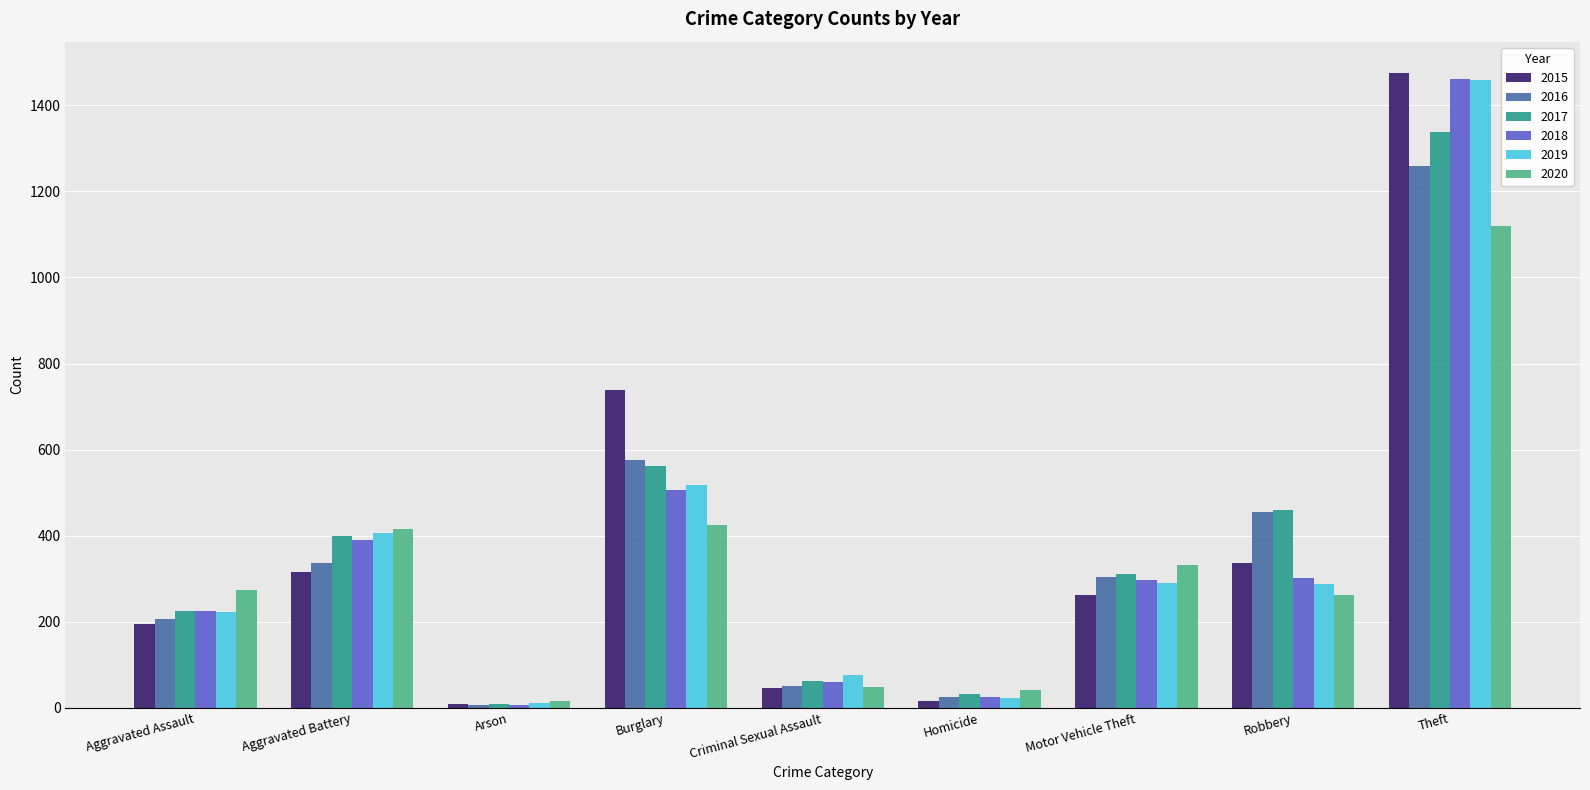

How many bars are there in total?

54